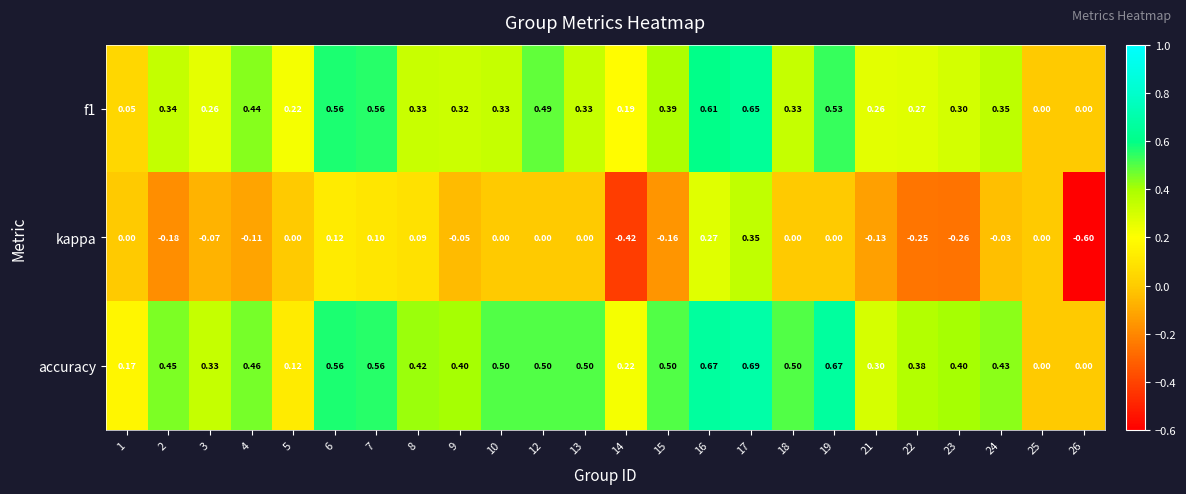

How many series are shown in this chart?

3